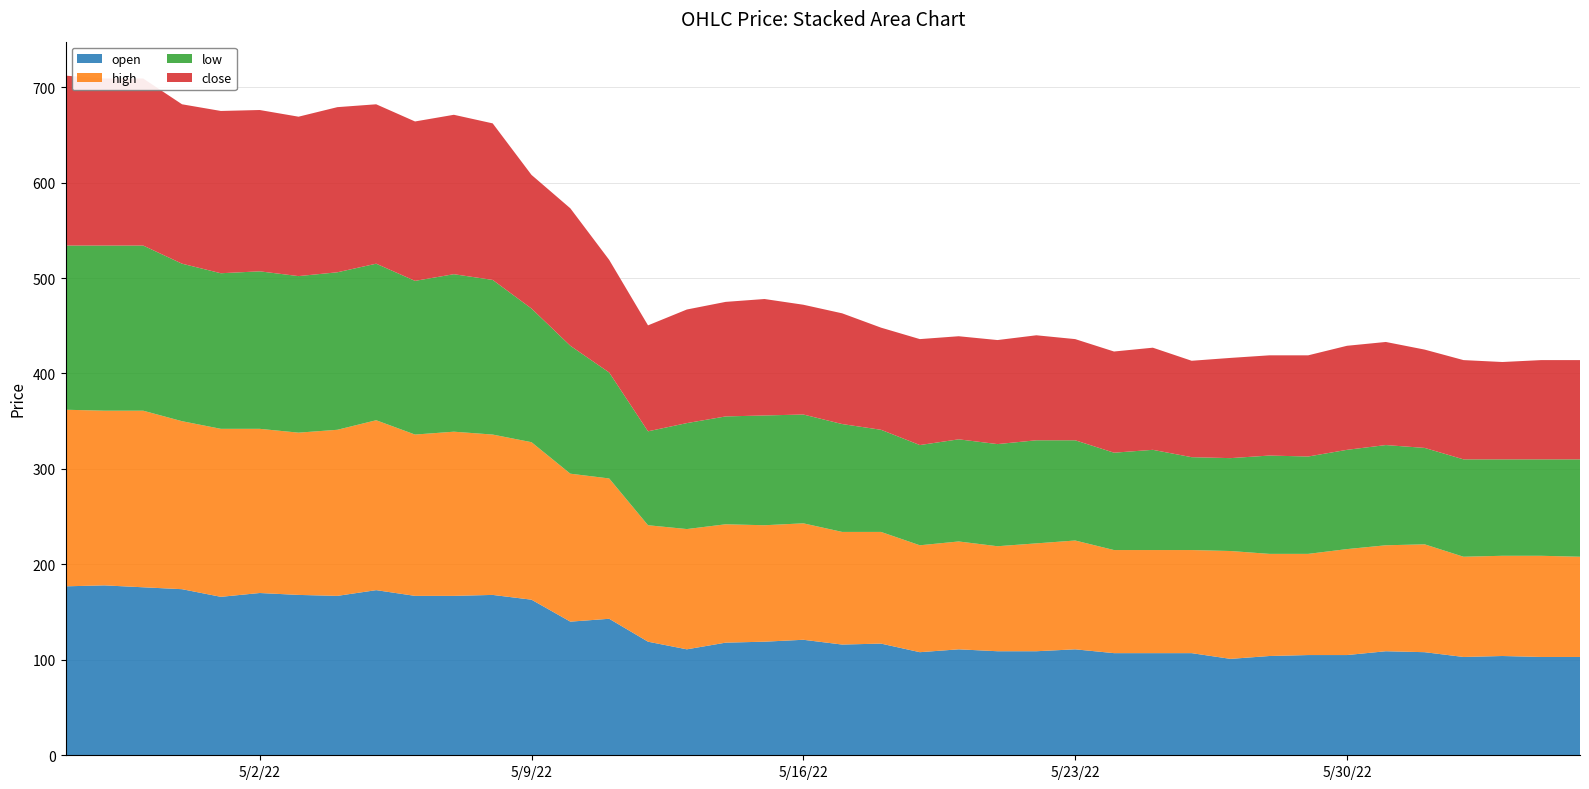

Reading left to right, transcribe all the data shown in this chart.

open: 2022-04-27=177.0	2022-04-28=178.0	2022-04-29=176.0	2022-04-30=174.0	2022-05-01=166.0	2022-05-02=170.0	2022-05-03=168.0	2022-05-04=167.0	2022-05-05=173.0	2022-05-06=167.0	2022-05-07=167.0	2022-05-08=168.0	2022-05-09=163.0	2022-05-10=140.0	2022-05-11=143.0	2022-05-12=119.0	2022-05-13=111.0	2022-05-14=118.0	2022-05-15=119.0	2022-05-16=121.0	2022-05-17=116.0	2022-05-18=117.0	2022-05-19=108.0	2022-05-20=111.0	2022-05-21=109.0	2022-05-22=109.0	2022-05-23=111.0	2022-05-24=107.0	2022-05-25=107.0	2022-05-26=107.0	2022-05-27=101.0	2022-05-28=104.0	2022-05-29=105.0	2022-05-30=105.0	2022-05-31=109.0	2022-06-01=108.0	2022-06-02=103.0	2022-06-03=104.0	2022-06-04=103.0	2022-06-05=103.0
high: 2022-04-27=185.0	2022-04-28=183.0	2022-04-29=185.0	2022-04-30=176.0	2022-05-01=176.0	2022-05-02=172.0	2022-05-03=170.0	2022-05-04=174.0	2022-05-05=178.0	2022-05-06=169.0	2022-05-07=172.0	2022-05-08=168.0	2022-05-09=165.0	2022-05-10=155.0	2022-05-11=147.0	2022-05-12=122.0	2022-05-13=126.0	2022-05-14=124.0	2022-05-15=122.0	2022-05-16=122.0	2022-05-17=118.0	2022-05-18=117.0	2022-05-19=112.0	2022-05-20=113.0	2022-05-21=110.0	2022-05-22=113.0	2022-05-23=114.0	2022-05-24=108.0	2022-05-25=108.0	2022-05-26=108.0	2022-05-27=113.0	2022-05-28=107.0	2022-05-29=106.0	2022-05-30=111.0	2022-05-31=111.0	2022-06-01=113.0	2022-06-02=105.0	2022-06-03=105.0	2022-06-04=106.0	2022-06-05=105.0
low: 2022-04-27=172.0	2022-04-28=173.0	2022-04-29=173.0	2022-04-30=165.0	2022-05-01=163.0	2022-05-02=165.0	2022-05-03=164.0	2022-05-04=165.0	2022-05-05=164.0	2022-05-06=161.0	2022-05-07=165.0	2022-05-08=162.0	2022-05-09=140.0	2022-05-10=134.0	2022-05-11=111.0	2022-05-12=98.4	2022-05-13=111.0	2022-05-14=113.0	2022-05-15=115.0	2022-05-16=114.0	2022-05-17=113.0	2022-05-18=107.0	2022-05-19=105.0	2022-05-20=107.0	2022-05-21=107.0	2022-05-22=108.0	2022-05-23=105.0	2022-05-24=102.0	2022-05-25=105.0	2022-05-26=97.3	2022-05-27=97.3	2022-05-28=103.0	2022-05-29=102.0	2022-05-30=104.0	2022-05-31=105.0	2022-06-01=101.0	2022-06-02=102.0	2022-06-03=101.0	2022-06-04=101.0	2022-06-05=102.0
close: 2022-04-27=178.0	2022-04-28=175.0	2022-04-29=175.0	2022-04-30=167.0	2022-05-01=170.0	2022-05-02=169.0	2022-05-03=167.0	2022-05-04=173.0	2022-05-05=167.0	2022-05-06=167.0	2022-05-07=167.0	2022-05-08=164.0	2022-05-09=140.0	2022-05-10=144.0	2022-05-11=118.0	2022-05-12=111.0	2022-05-13=119.0	2022-05-14=120.0	2022-05-15=122.0	2022-05-16=115.0	2022-05-17=116.0	2022-05-18=107.0	2022-05-19=111.0	2022-05-20=108.0	2022-05-21=109.0	2022-05-22=110.0	2022-05-23=106.0	2022-05-24=106.0	2022-05-25=107.0	2022-05-26=101.0	2022-05-27=105.0	2022-05-28=105.0	2022-05-29=106.0	2022-05-30=109.0	2022-05-31=108.0	2022-06-01=103.0	2022-06-02=104.0	2022-06-03=102.0	2022-06-04=104.0	2022-06-05=104.0